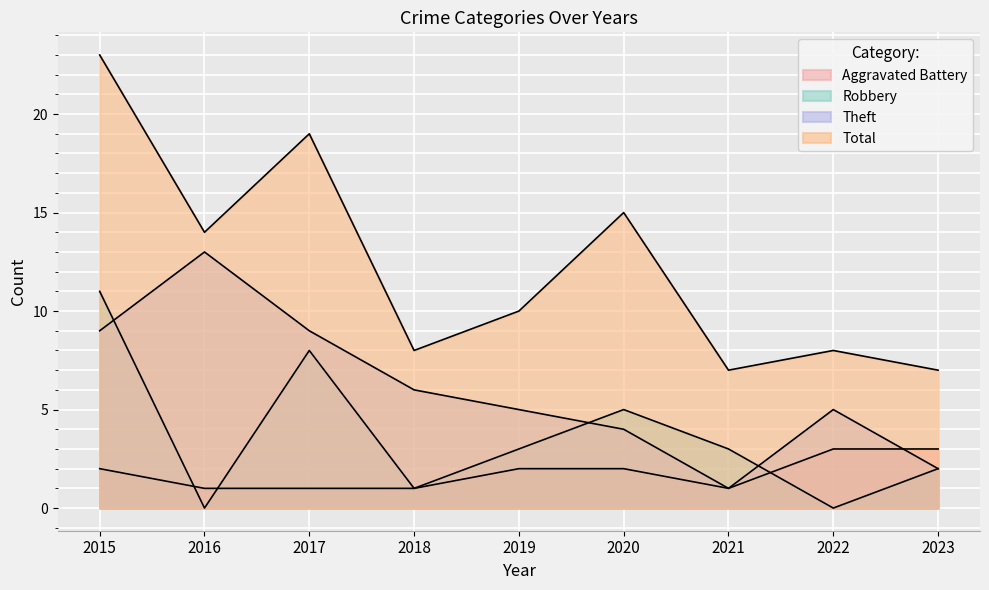

What is the lowest value of the Total series?

7